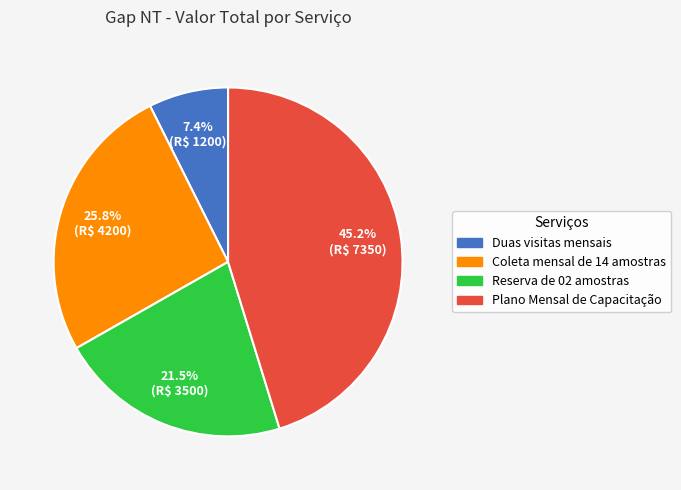

The Plano Mensal de Capacitação slice represents 56% of the pie. True or false?

False